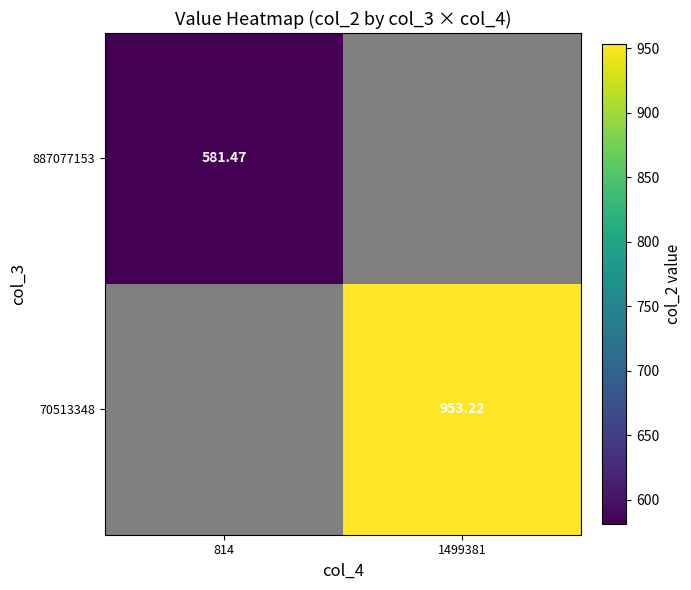

The value of 70513348 at 1499381 is 953.2. True or false?

True